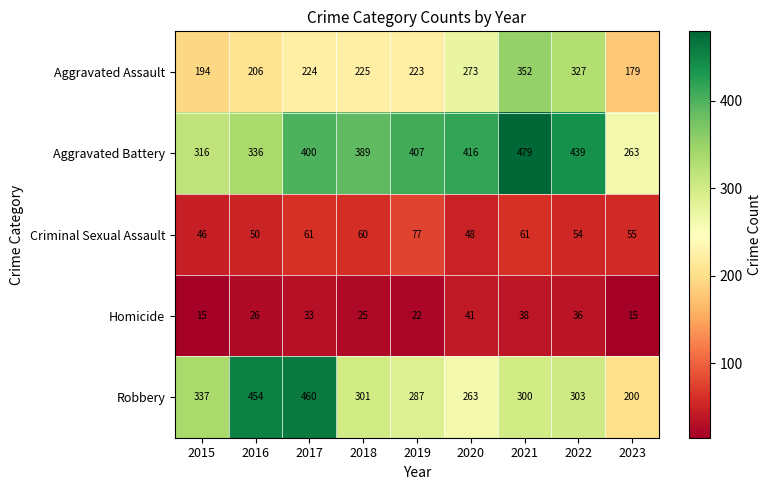

The Robbery series shows 118 at 2019. True or false?

False